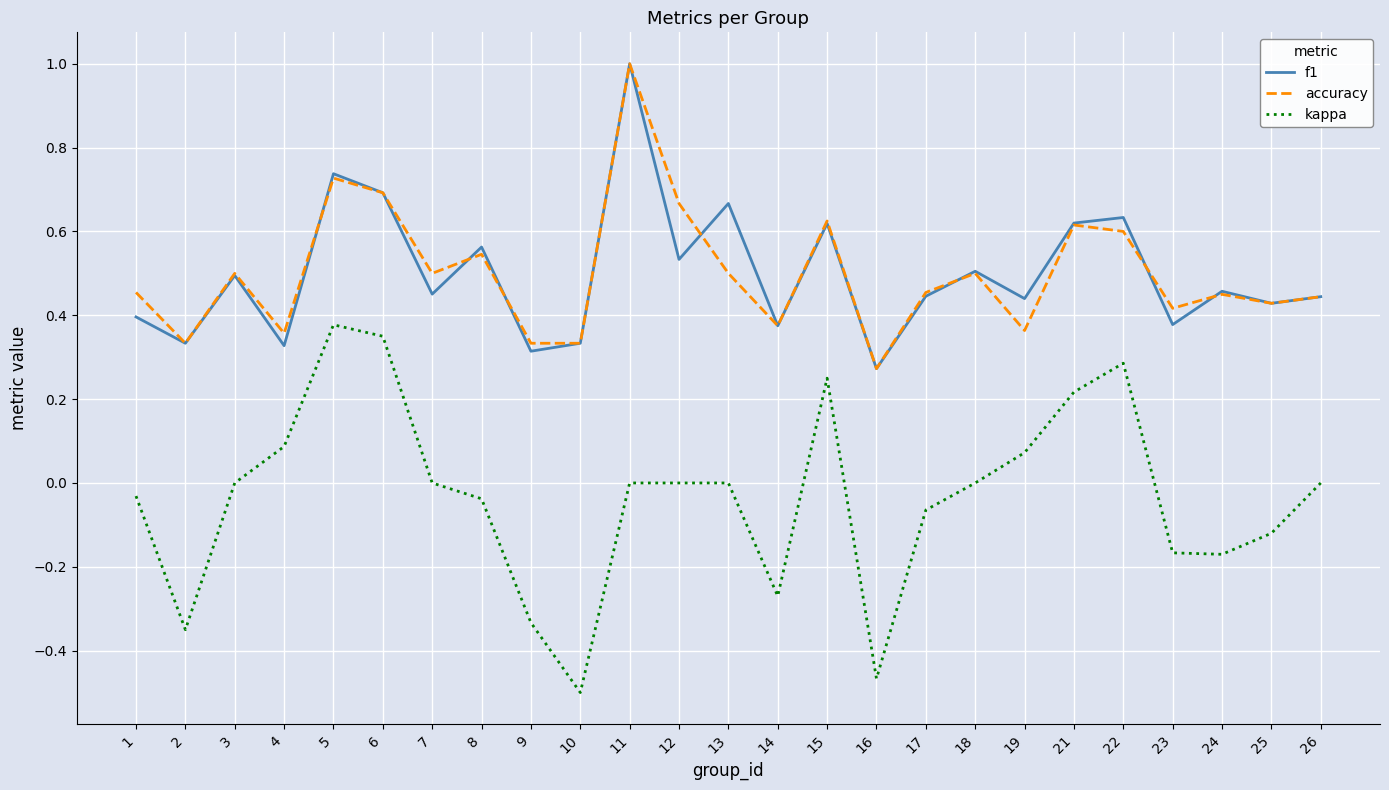

How many f1 values are between 0 and 1?

25